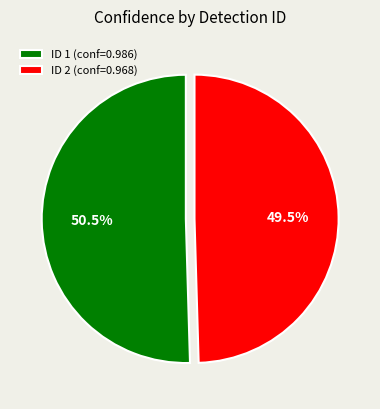

Rank the categories by value from highest to lowest.

ID 1 (conf=0.986), ID 2 (conf=0.968)